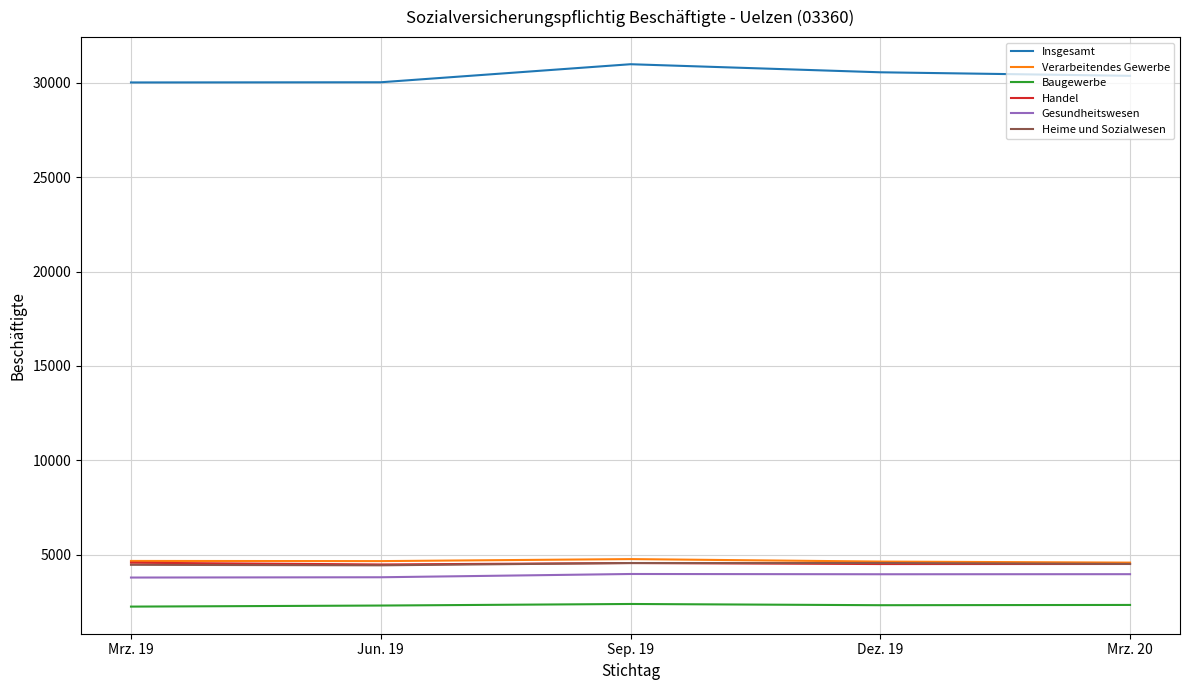

True or false: Baugewerbe and Heime und Sozialwesen cross at least once.

False